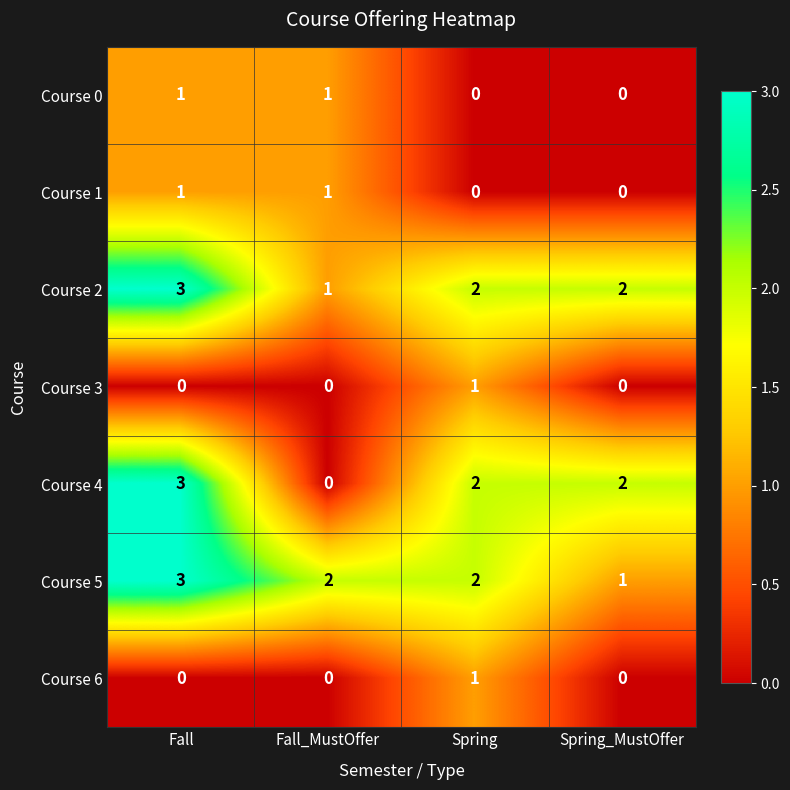

Count the Course 4 values in the range 2 to 3.

3